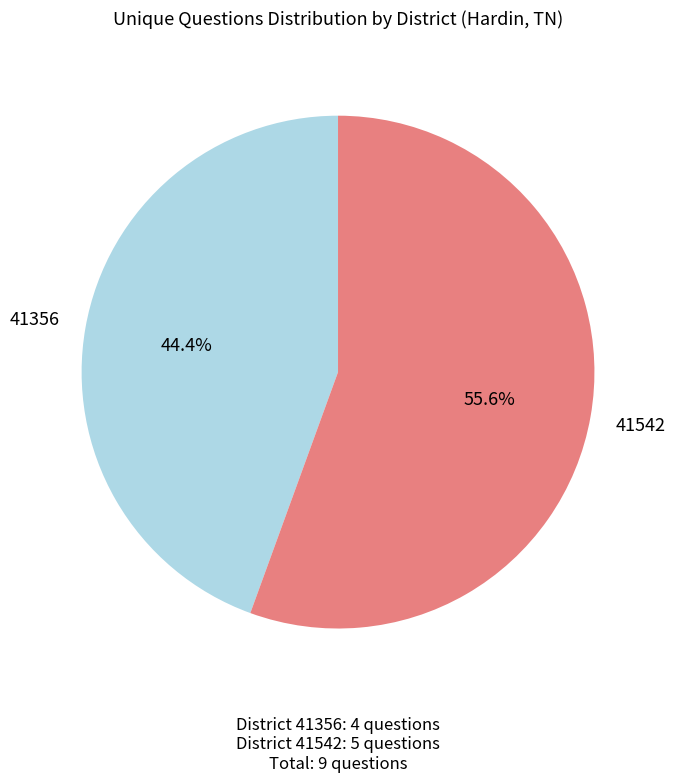

What is the smallest slice in the pie chart?

41356